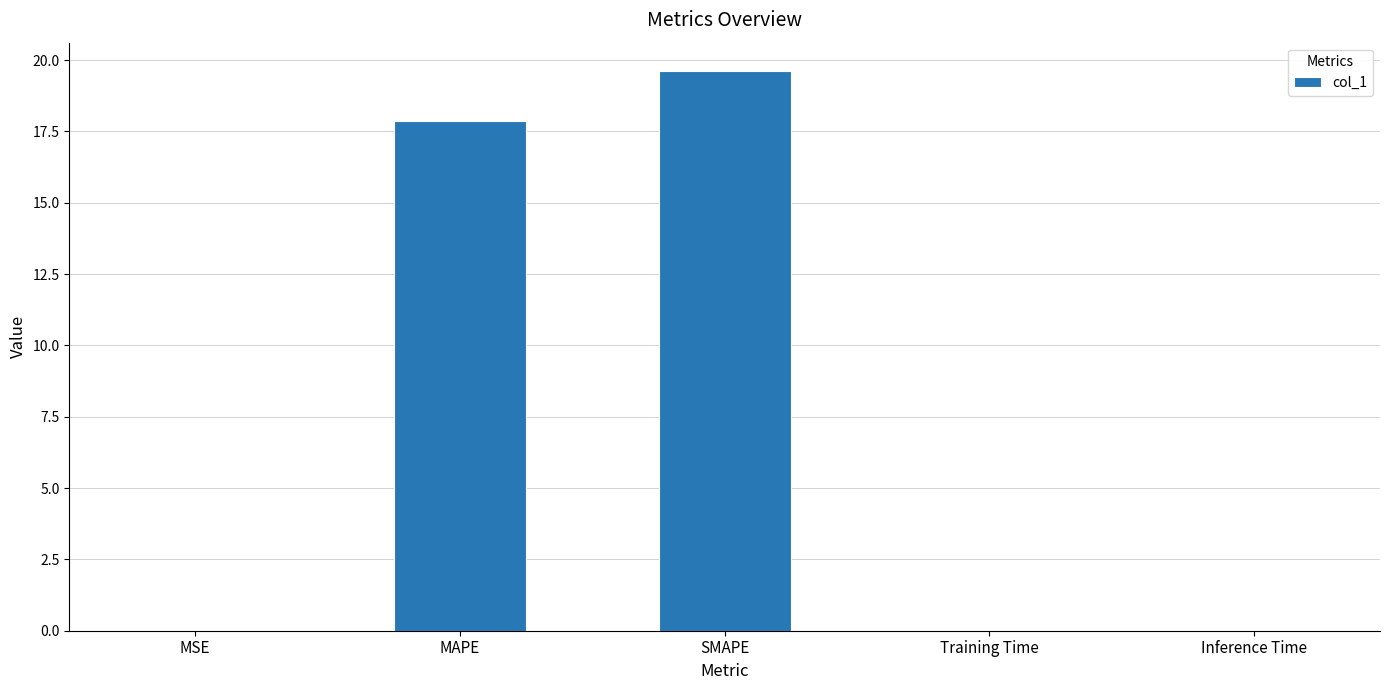

At which category does the chart reach its peak across all series?

SMAPE